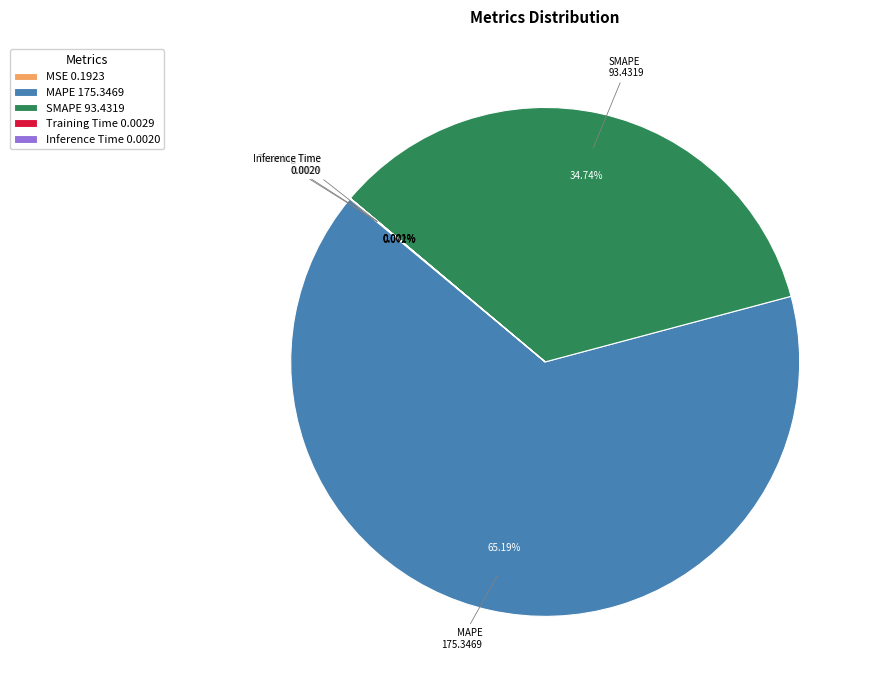

Is there a majority slice in this chart?

Yes